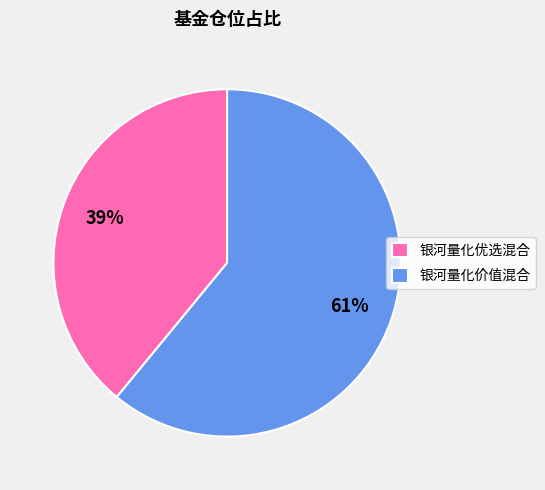

To the nearest percent, what is the difference between the largest and smallest slice percentages?

22%